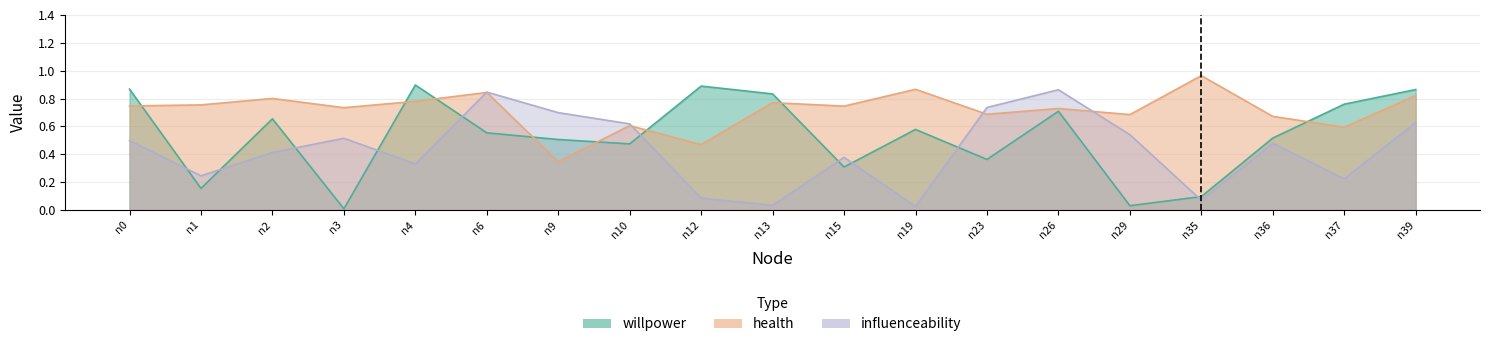

Which series has the largest total across all categories?

health